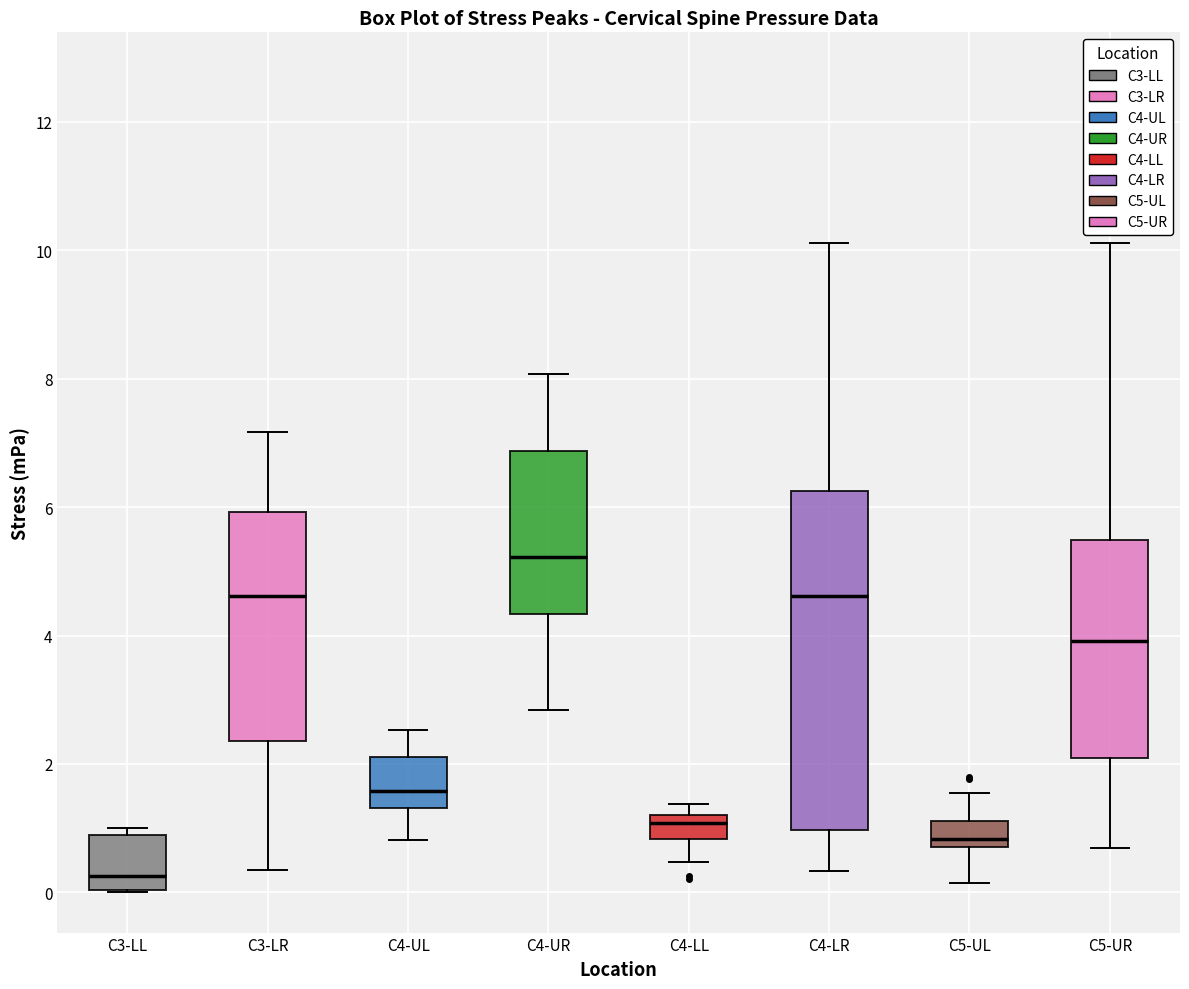

Which box has the lowest median line?

C3-LL